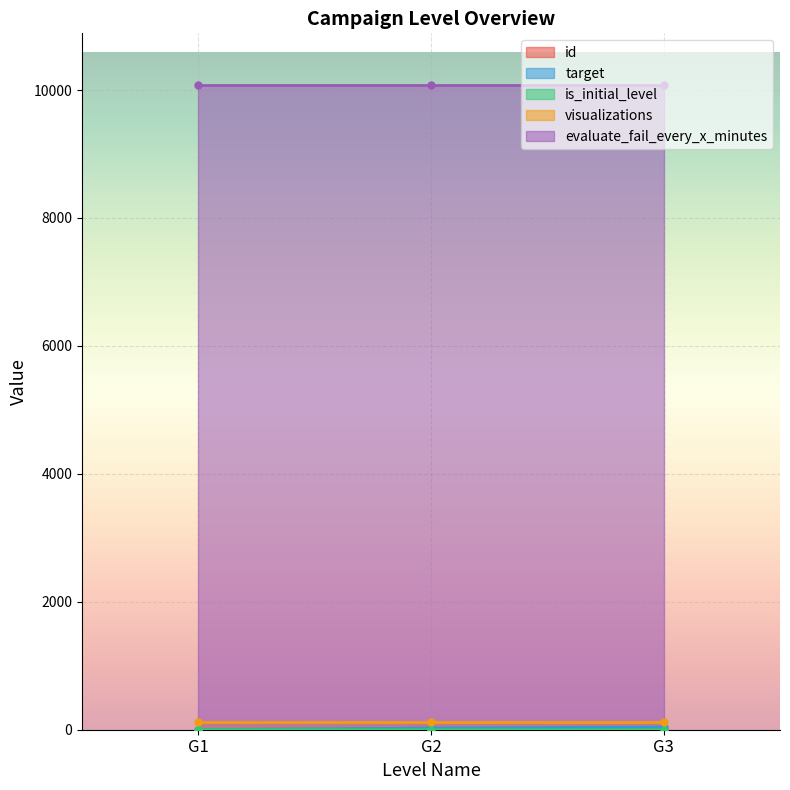

The value of target at G3 is 40. True or false?

True